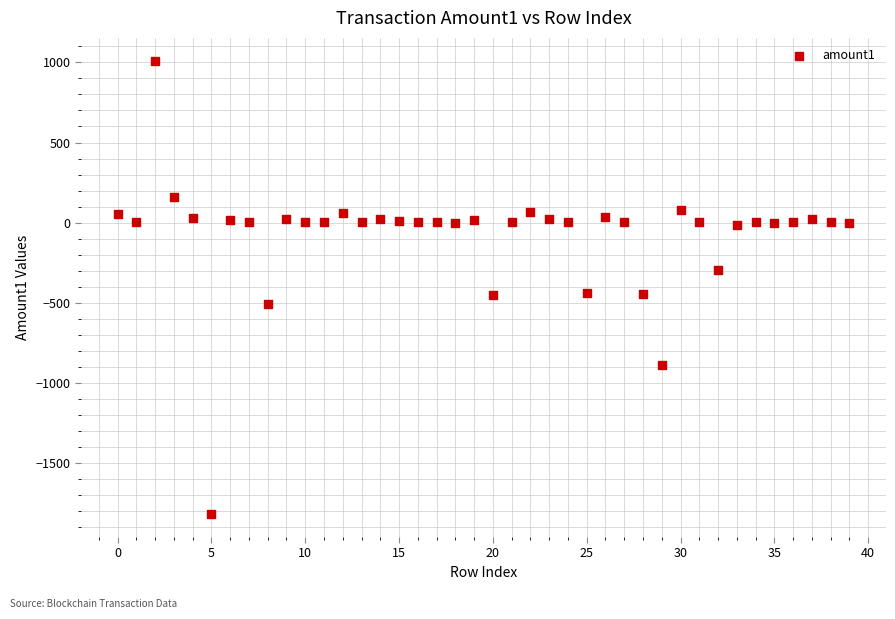

What is the range of Y values (max minus min)?

2829.7